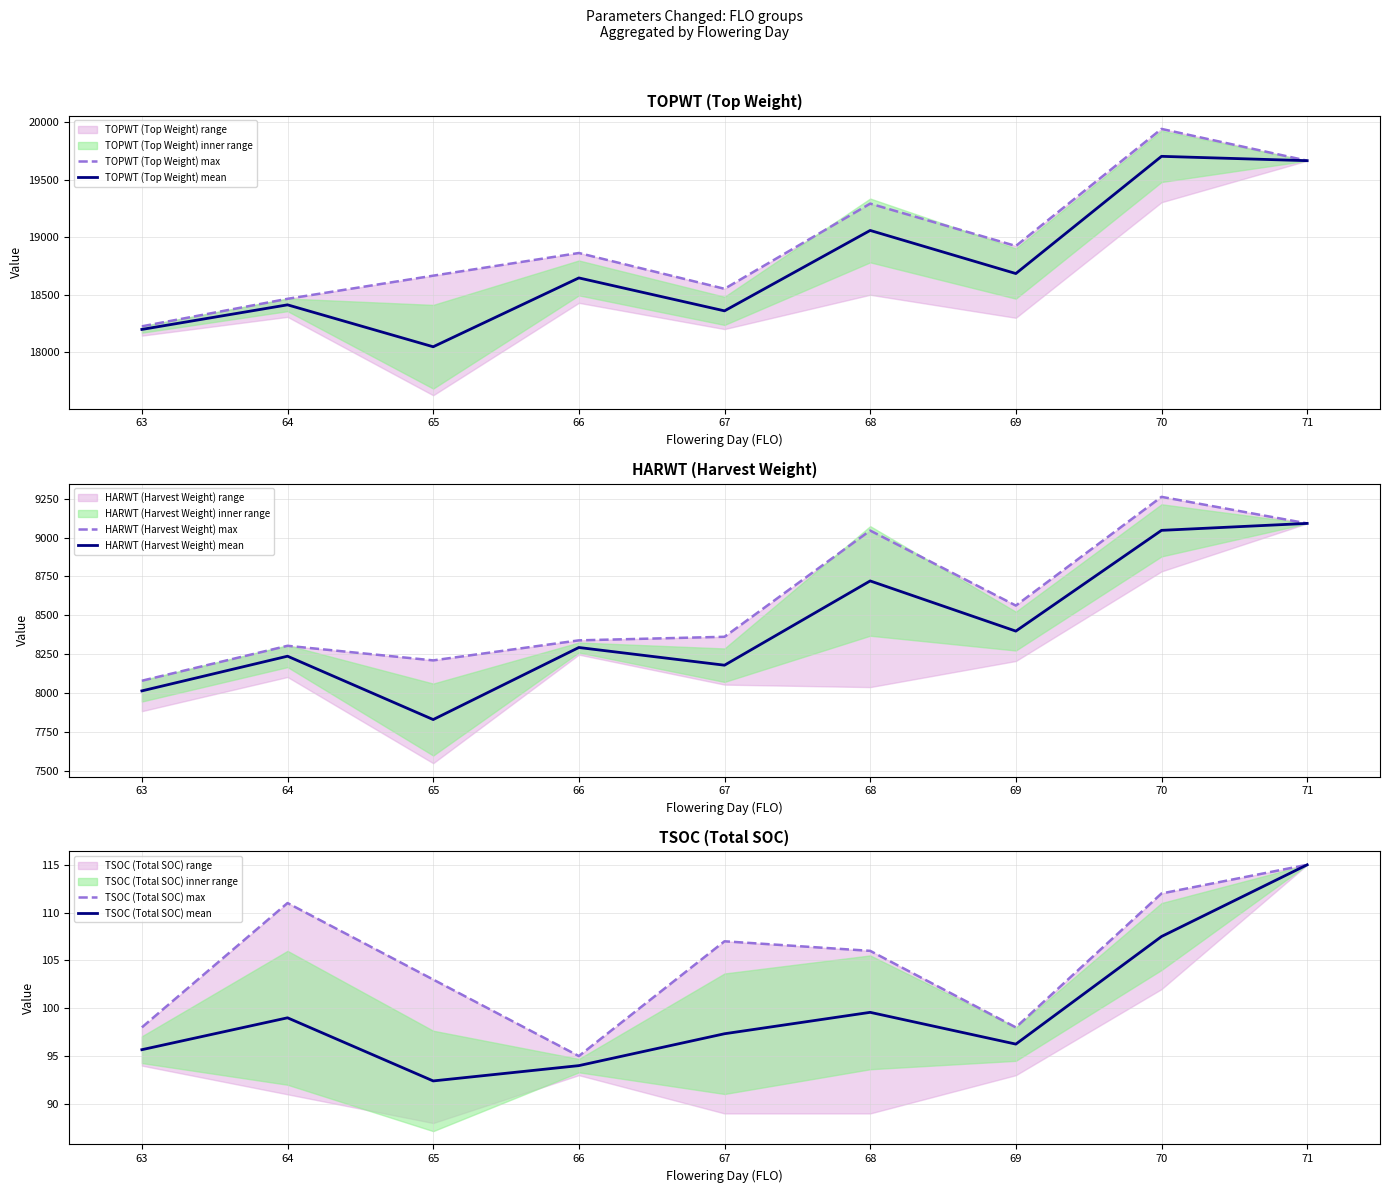

Is it true that HARWT (Harvest Weight) mean equals 9046.2 at 70?

True